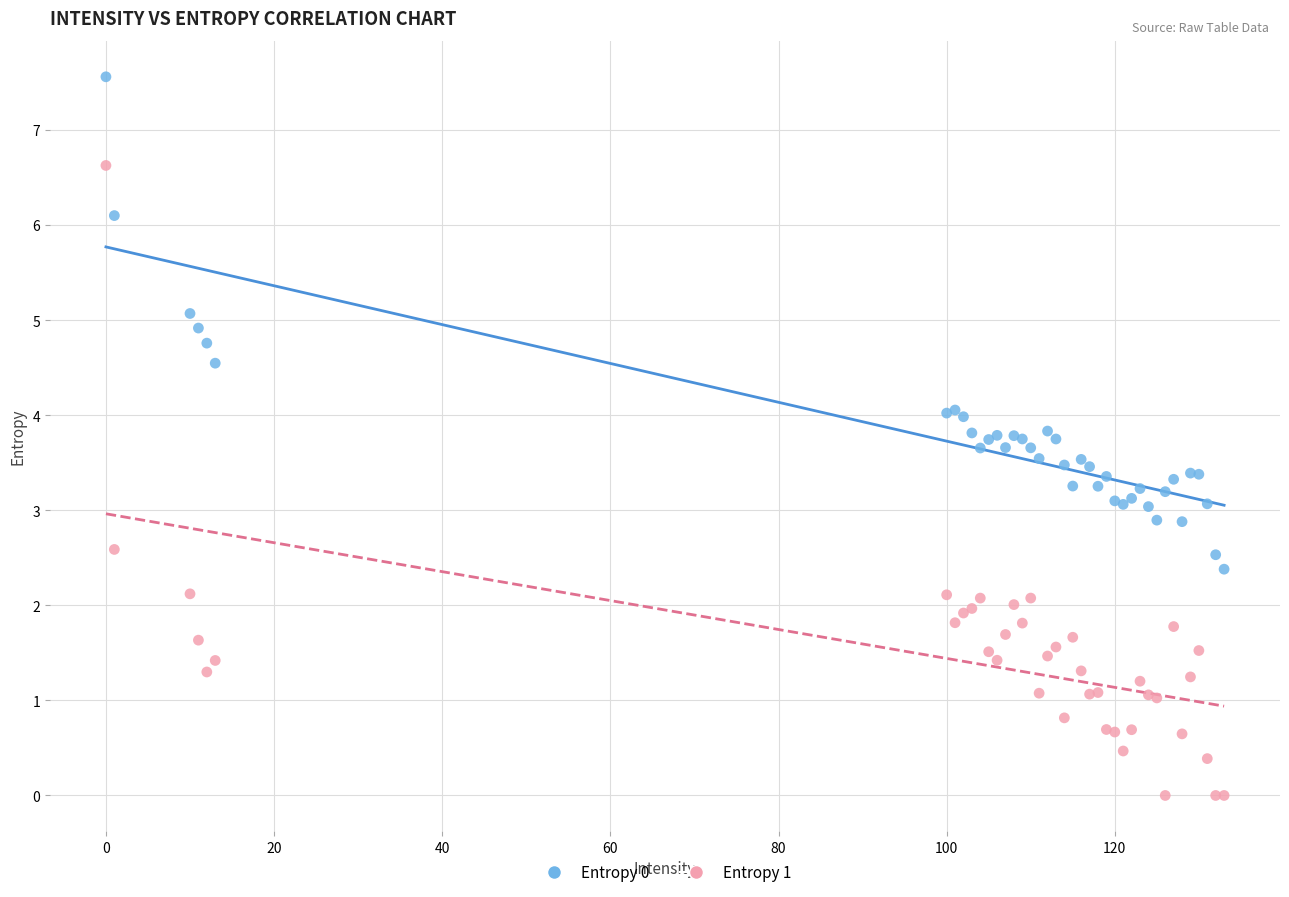

Which series reaches the minimum Y coordinate?

Entropy 1